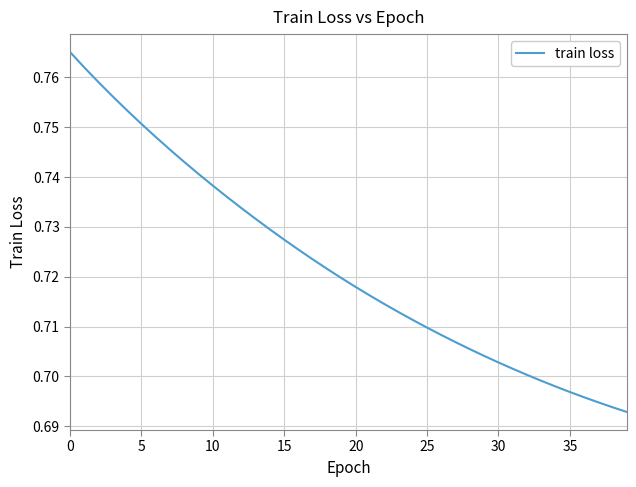

How many lines are shown in the chart?

1